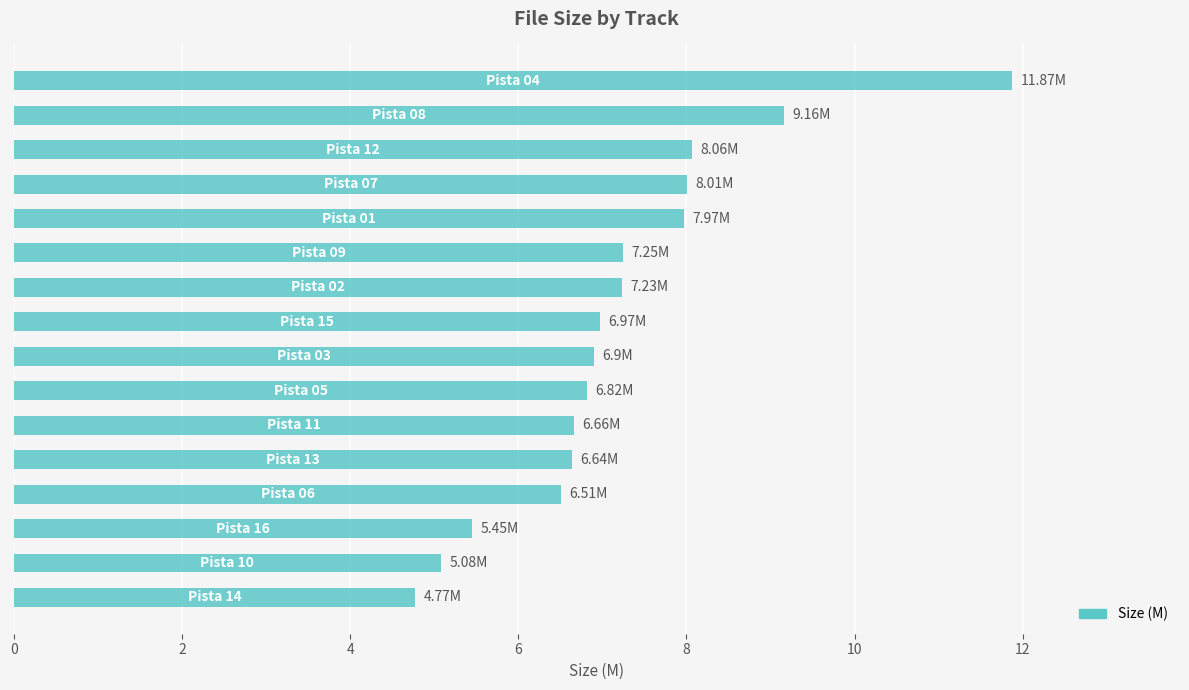

What is the minimum value shown in the chart?

4.8